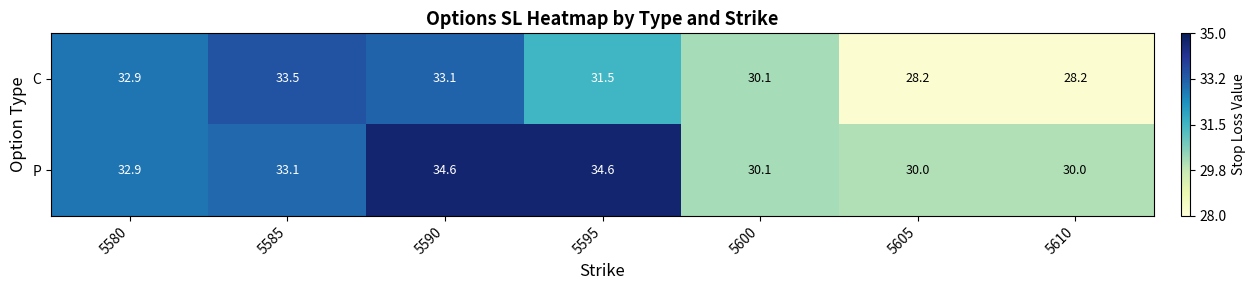

List the series in order of their peak value, lowest first.

C, P